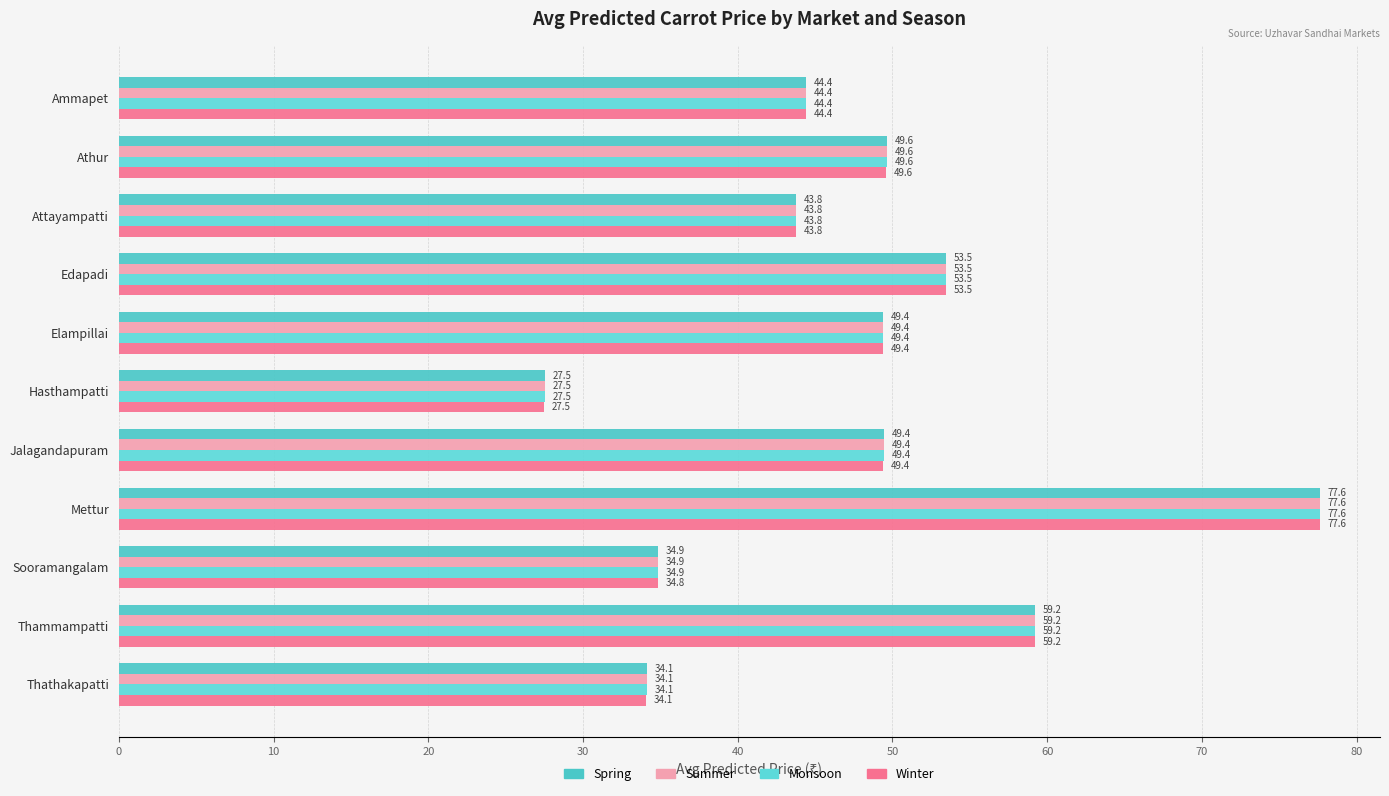

Which label corresponds to the largest value in the chart?

Mettur